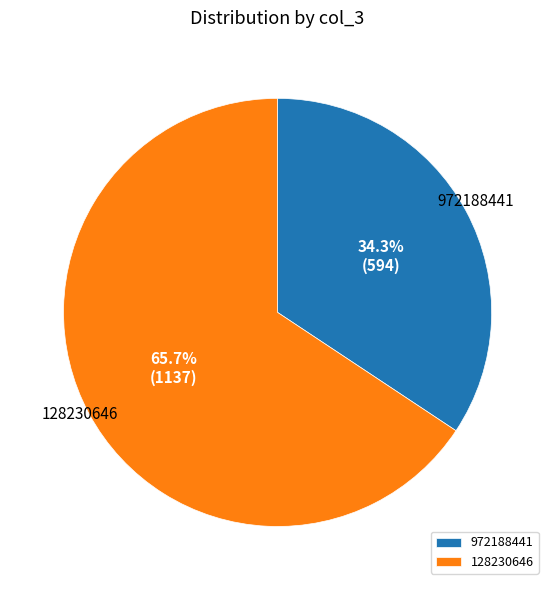

Is there any slice that represents more than half of the pie?

Yes